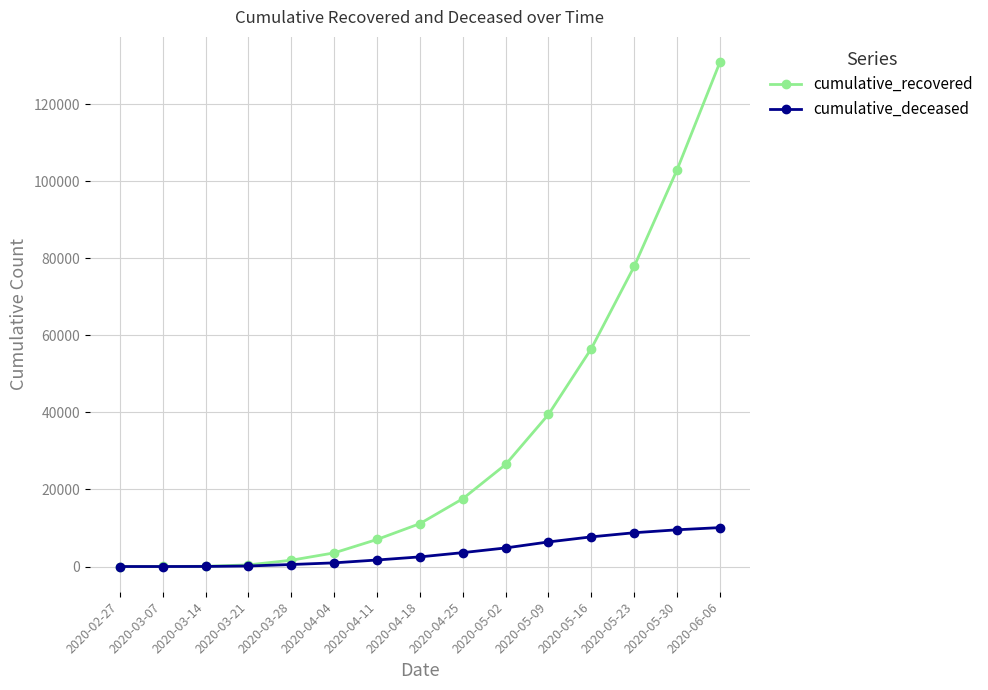

How many lines are shown in the chart?

2